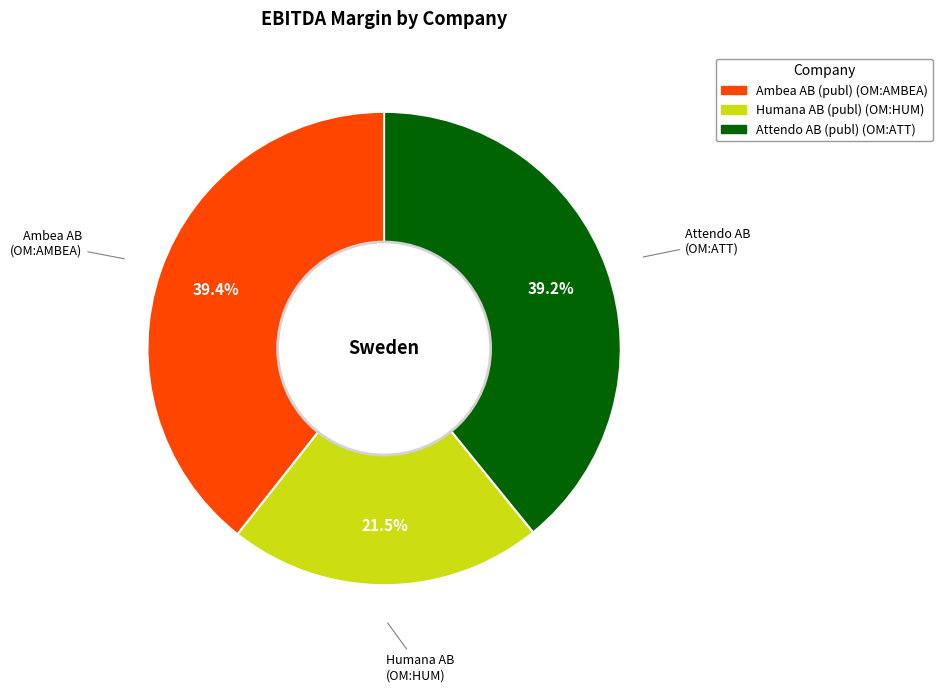

What percentage do Attendo AB (publ) (OM:ATT) and Ambea AB (publ) (OM:AMBEA) together represent?

78.5%